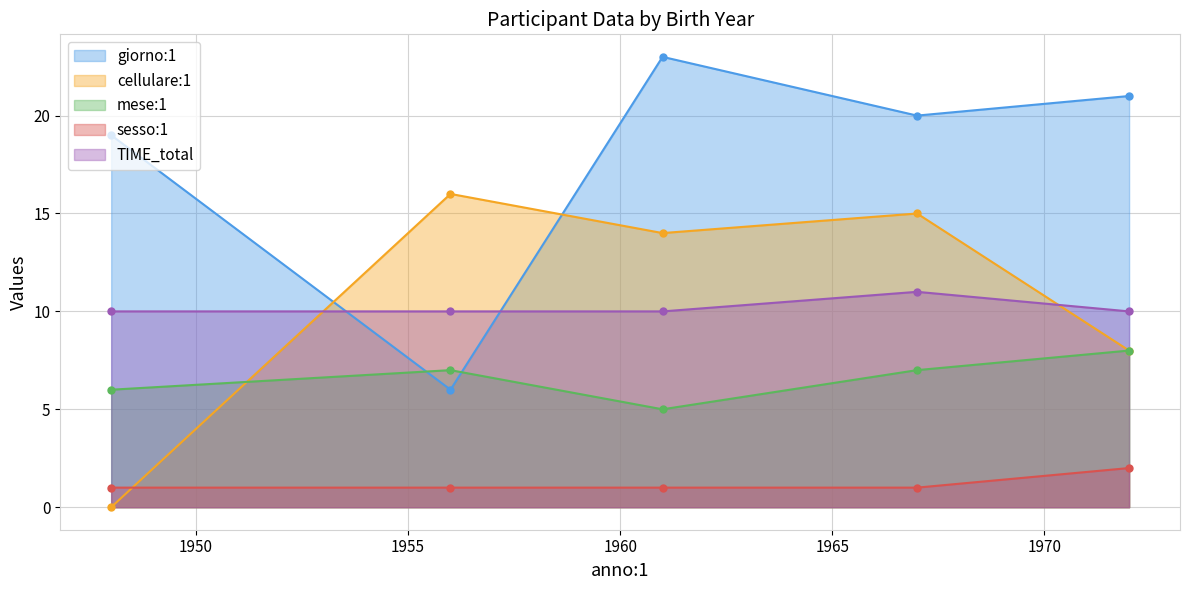

What is the difference between the highest and lowest values at 1948?

19